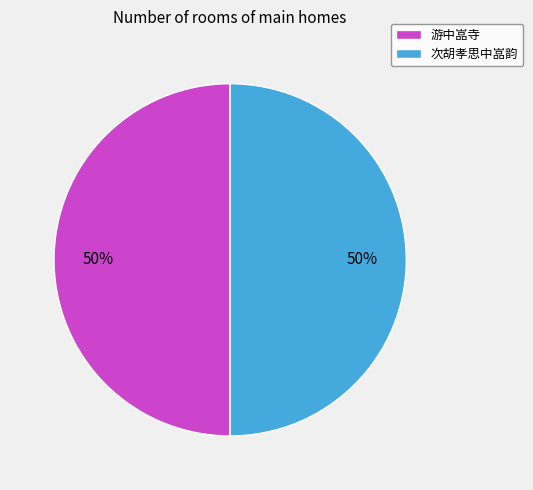

To the nearest percent, what is the average slice percentage?

50%